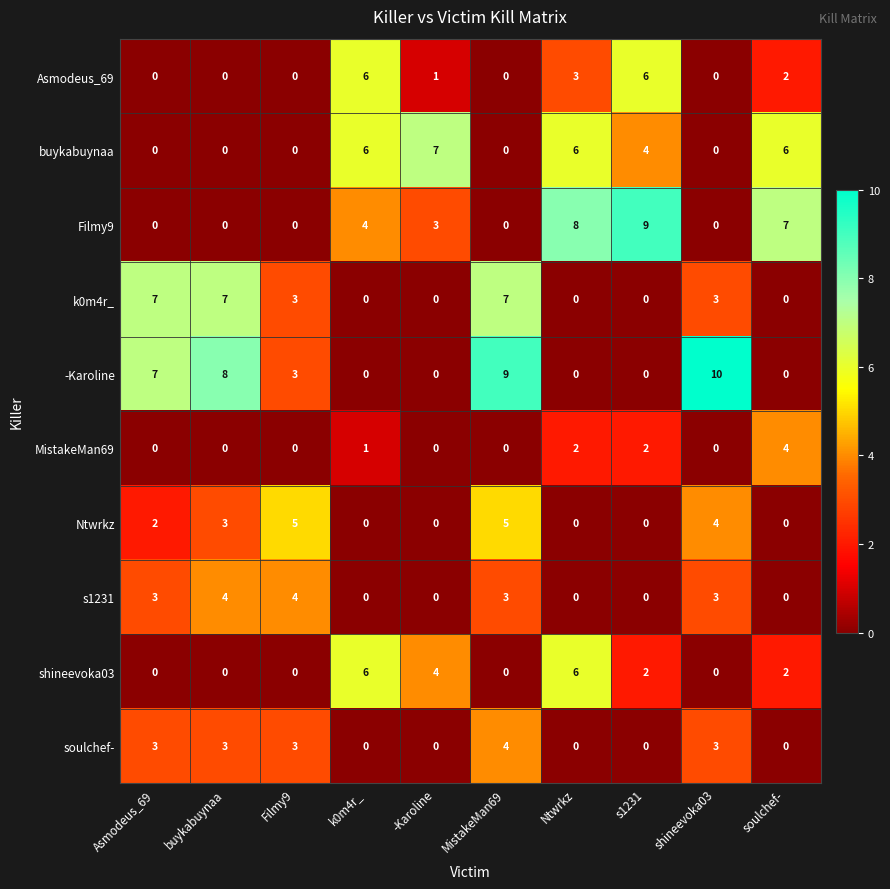

What is the sum of all -Karoline values?

37